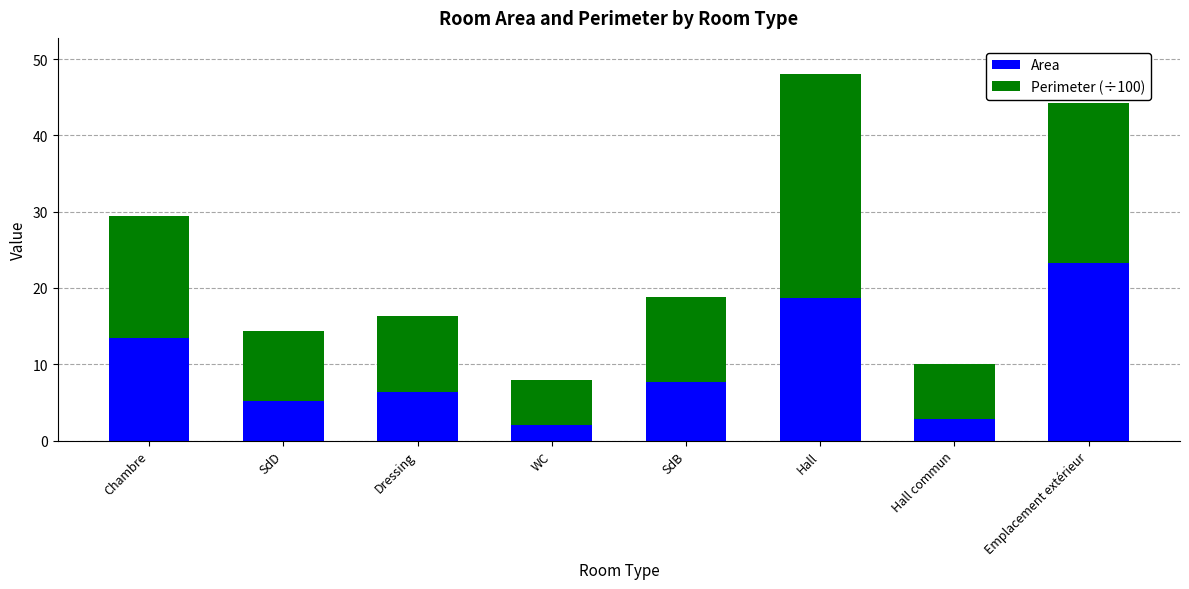

Reading right to left, transcribe the values for Area.

23.3	2.9	18.7	7.7	2.0	6.3	5.2	13.5